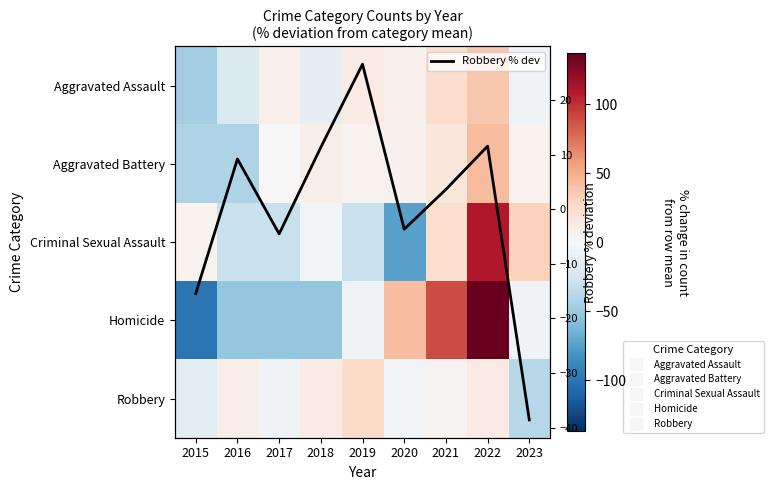

True or false: Aggravated Battery has a value of 3.0 at 2019.

False